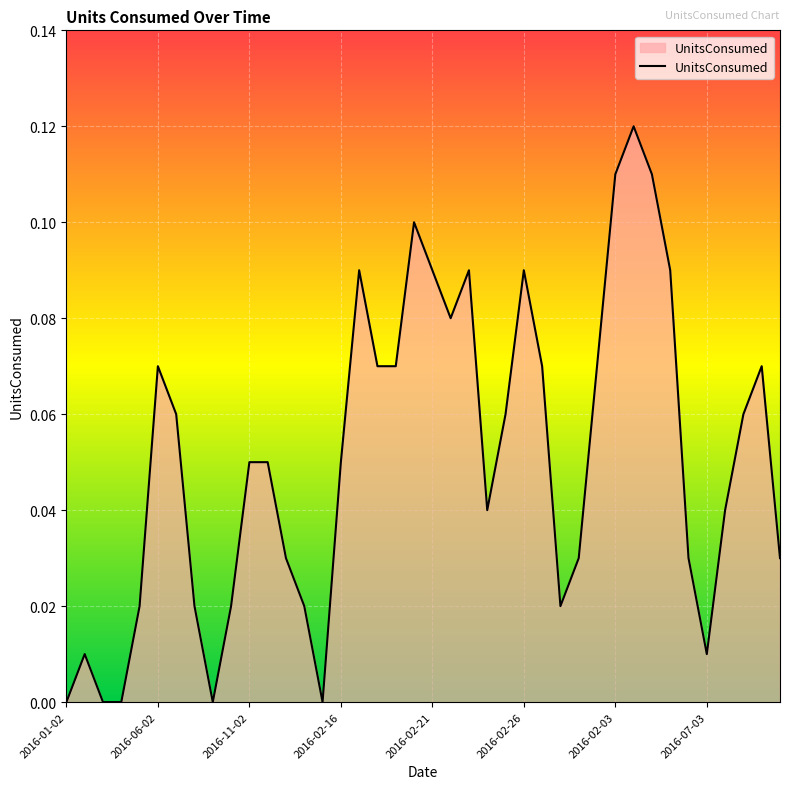

Is this an area chart (filled region under the line)?

Yes